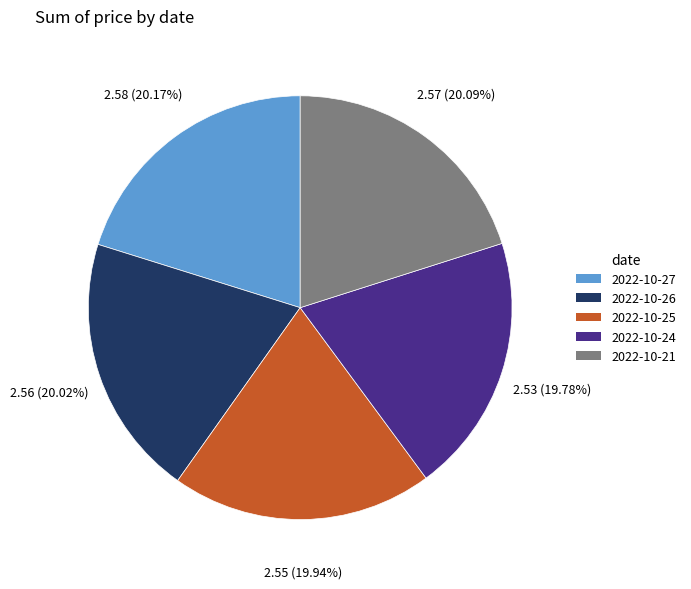

Combined, do 2022-10-24 and 2022-10-25 account for over 50%?

No